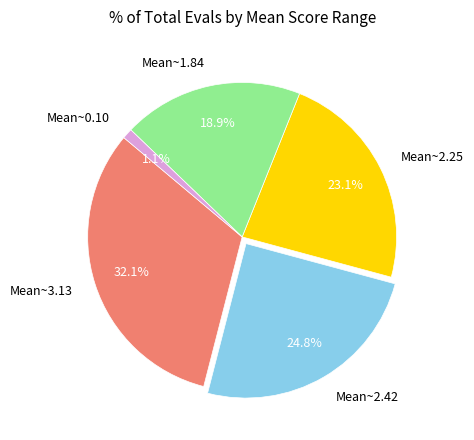

Does any single category account for the majority?

No